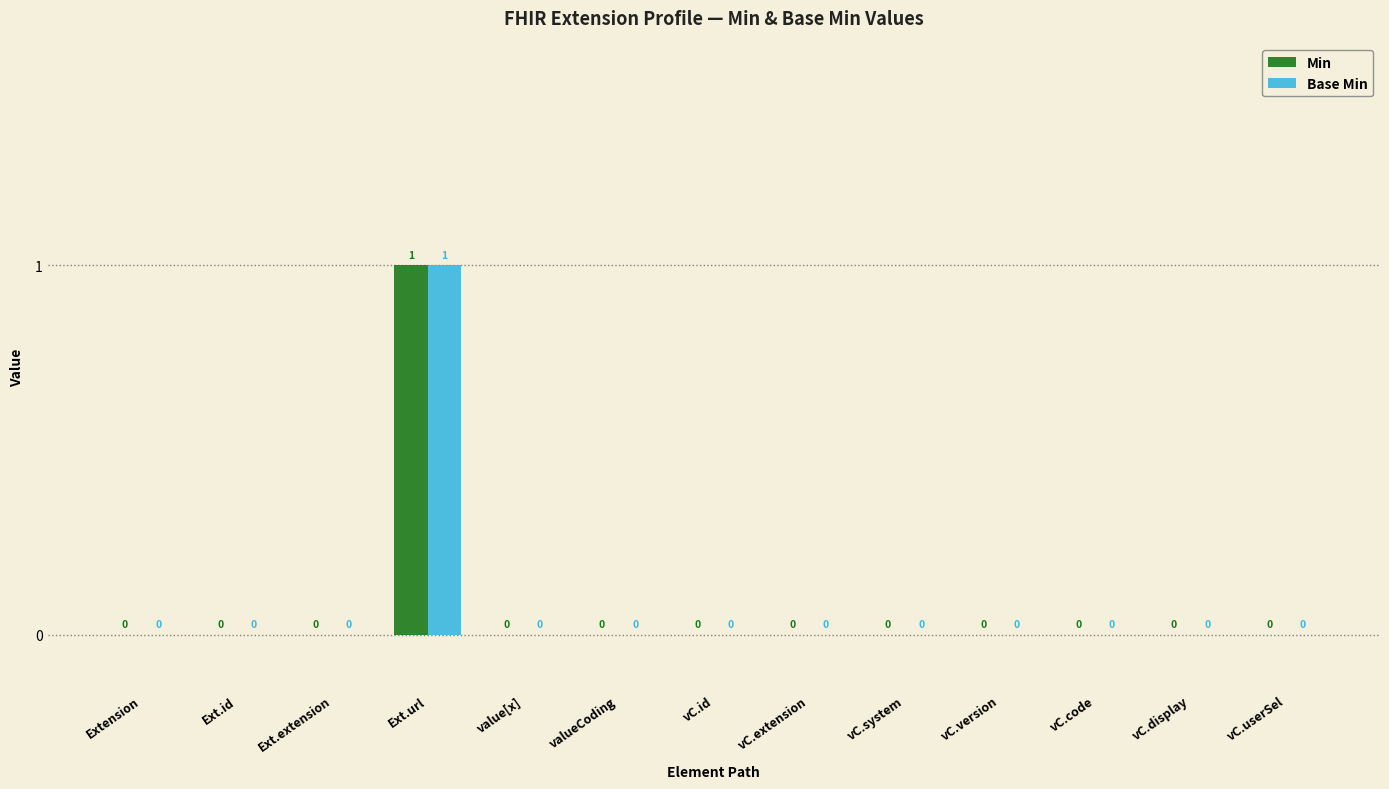

How many Min values are between 0 and 1?

13